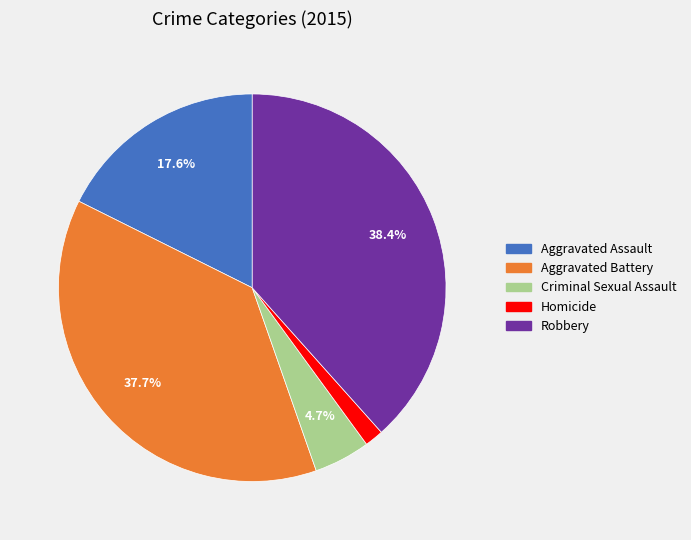

The Robbery slice represents 38% of the pie. True or false?

True